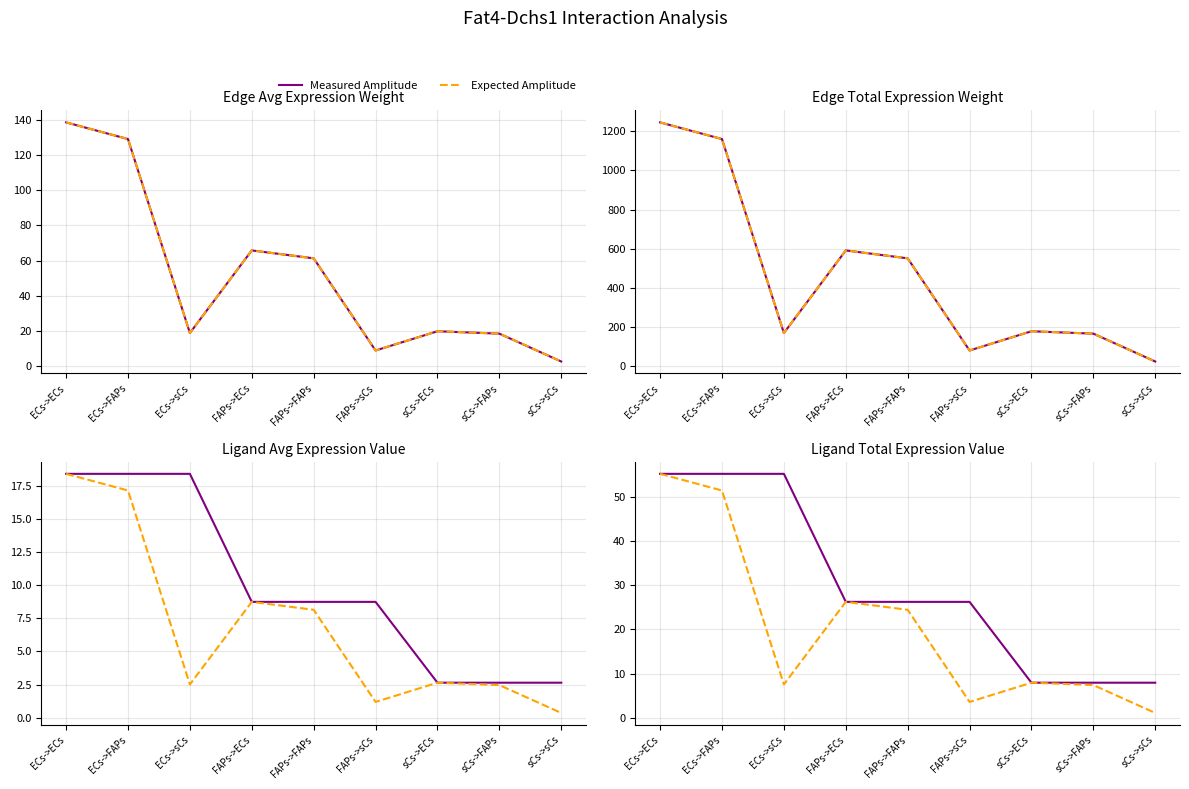

Reading left to right, what are all the values shown in this chart?

Measured Amplitude: ECs->ECs=55.2	ECs->FAPs=55.2	ECs->sCs=55.2	FAPs->ECs=26.2	FAPs->FAPs=26.2	FAPs->sCs=26.2	sCs->ECs=7.9	sCs->FAPs=7.9	sCs->sCs=7.9
Expected Amplitude: ECs->ECs=55.2	ECs->FAPs=51.4	ECs->sCs=7.5	FAPs->ECs=26.2	FAPs->FAPs=24.4	FAPs->sCs=3.6	sCs->ECs=7.9	sCs->FAPs=7.4	sCs->sCs=1.1